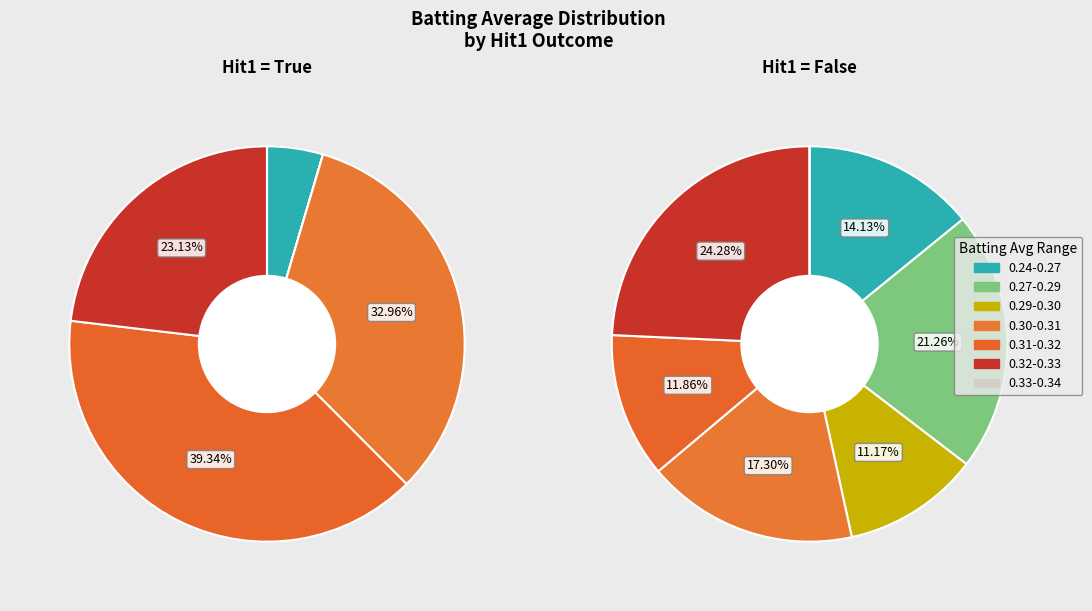

Which series changed the most between 3 and 16?

False (Hit1)